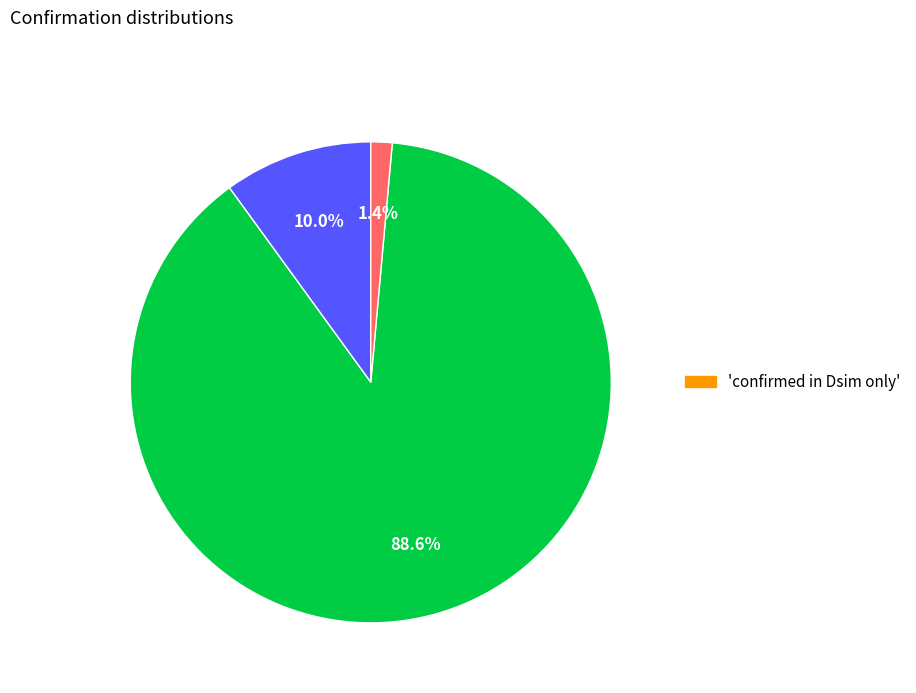

Is there any slice that represents more than half of the pie?

Yes